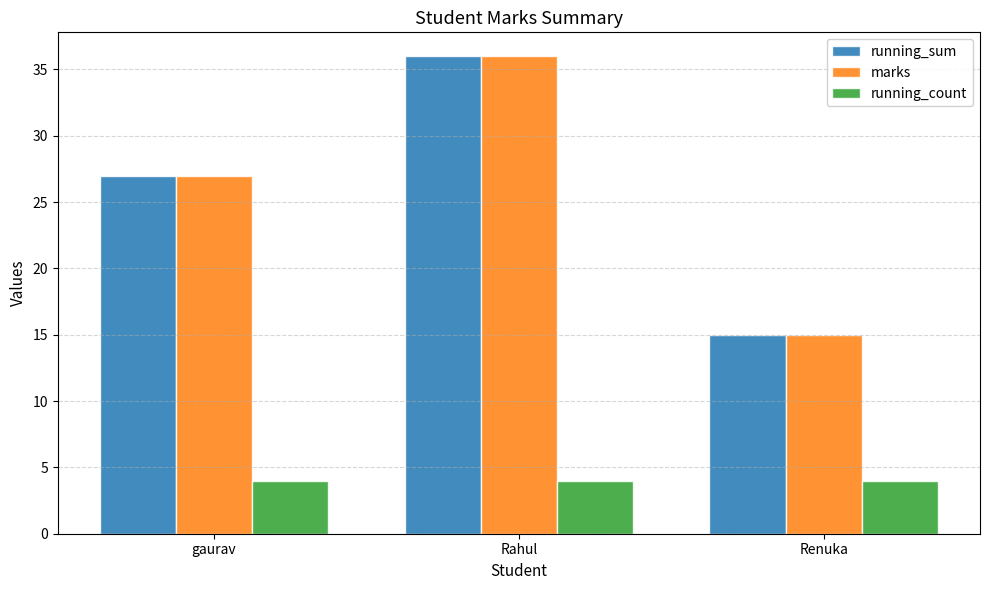

How many distinct data groups are displayed?

3